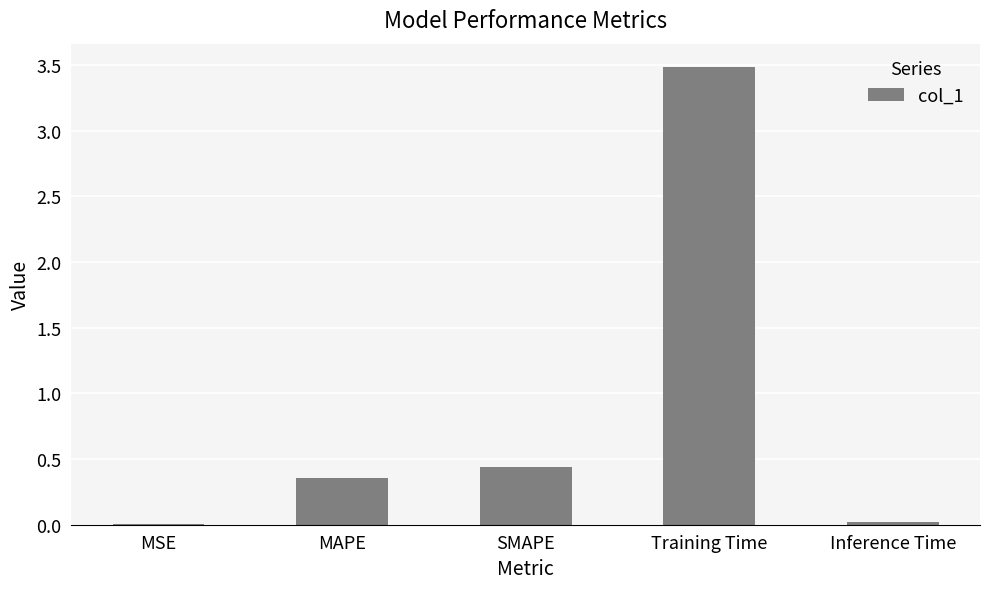

The value at SMAPE is 0.6. True or false?

False